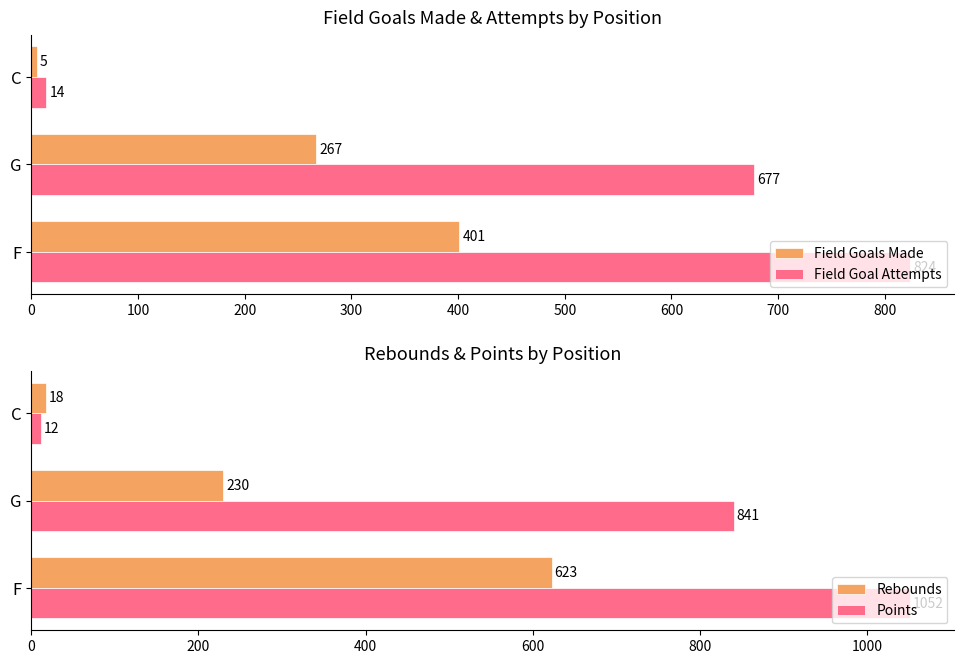

How many bars are there in each group?

4